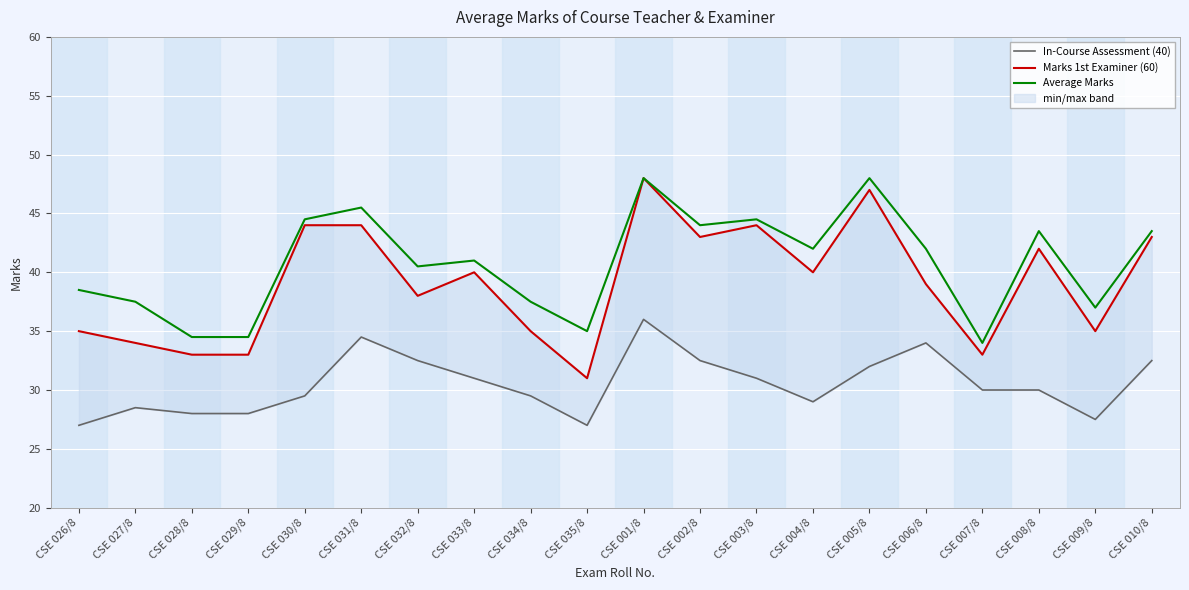

Which has a higher value, CSE 002/8 or CSE 008/8?

CSE 002/8